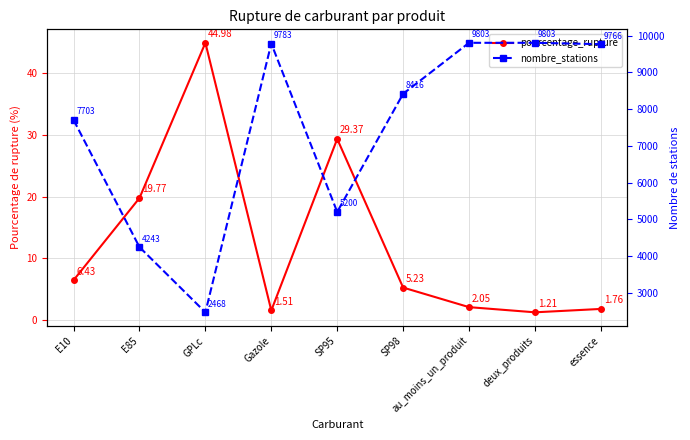

The value of pourcentage_rupture at au_moins_un_produit is 2.0. True or false?

True